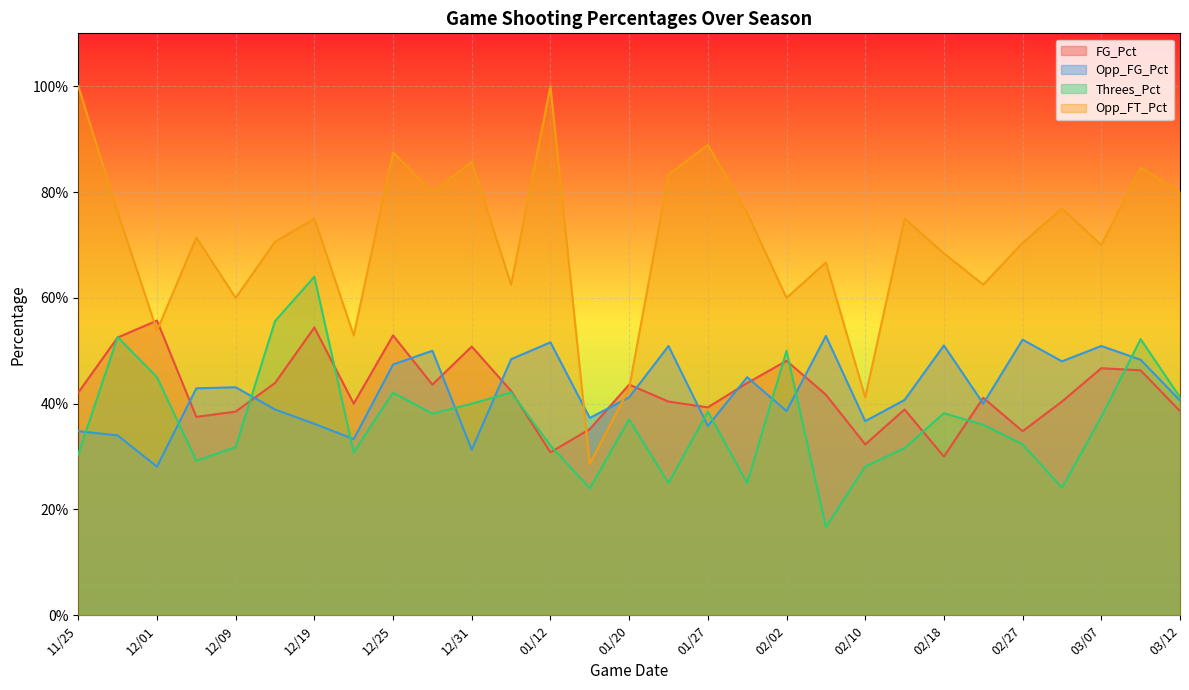

Reading right to left, transcribe all the data shown in this chart.

FG_Pct: 03/12=0.4	03/11=0.5	03/07=0.5	03/02=0.4	02/27=0.3	02/21=0.4	02/18=0.3	02/14=0.4	02/10=0.3	02/06=0.4	02/02=0.5	01/30=0.4	01/27=0.4	01/23=0.4	01/20=0.4	01/15=0.4	01/12=0.3	01/07=0.4	12/31=0.5	12/28=0.4	12/25=0.5	12/22=0.4	12/19=0.5	12/15=0.4	12/09=0.4	12/04=0.4	12/01=0.6	11/27=0.5	11/25=0.4
Opp_FG_Pct: 03/12=0.4	03/11=0.5	03/07=0.5	03/02=0.5	02/27=0.5	02/21=0.4	02/18=0.5	02/14=0.4	02/10=0.4	02/06=0.5	02/02=0.4	01/30=0.5	01/27=0.4	01/23=0.5	01/20=0.4	01/15=0.4	01/12=0.5	01/07=0.5	12/31=0.3	12/28=0.5	12/25=0.5	12/22=0.3	12/19=0.4	12/15=0.4	12/09=0.4	12/04=0.4	12/01=0.3	11/27=0.3	11/25=0.3
Threes_Pct: 03/12=0.4	03/11=0.5	03/07=0.4	03/02=0.2	02/27=0.3	02/21=0.4	02/18=0.4	02/14=0.3	02/10=0.3	02/06=0.2	02/02=0.5	01/30=0.2	01/27=0.4	01/23=0.2	01/20=0.4	01/15=0.2	01/12=0.3	01/07=0.4	12/31=0.4	12/28=0.4	12/25=0.4	12/22=0.3	12/19=0.6	12/15=0.6	12/09=0.3	12/04=0.3	12/01=0.5	11/27=0.5	11/25=0.3
Opp_FT_Pct: 03/12=0.8	03/11=0.8	03/07=0.7	03/02=0.8	02/27=0.7	02/21=0.6	02/18=0.7	02/14=0.8	02/10=0.4	02/06=0.7	02/02=0.6	01/30=0.8	01/27=0.9	01/23=0.8	01/20=0.4	01/15=0.3	01/12=1.0	01/07=0.6	12/31=0.9	12/28=0.8	12/25=0.9	12/22=0.5	12/19=0.8	12/15=0.7	12/09=0.6	12/04=0.7	12/01=0.5	11/27=0.8	11/25=1.0